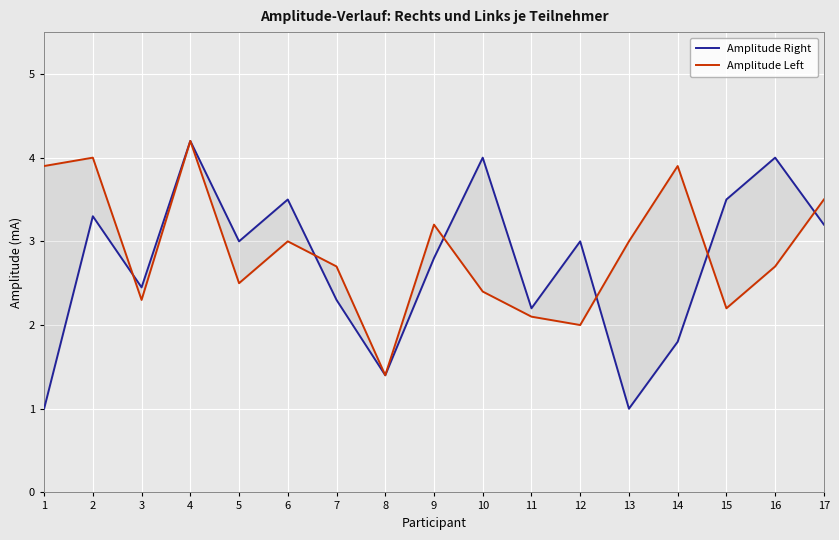

How many interior local valleys does the Amplitude Left series have?

5